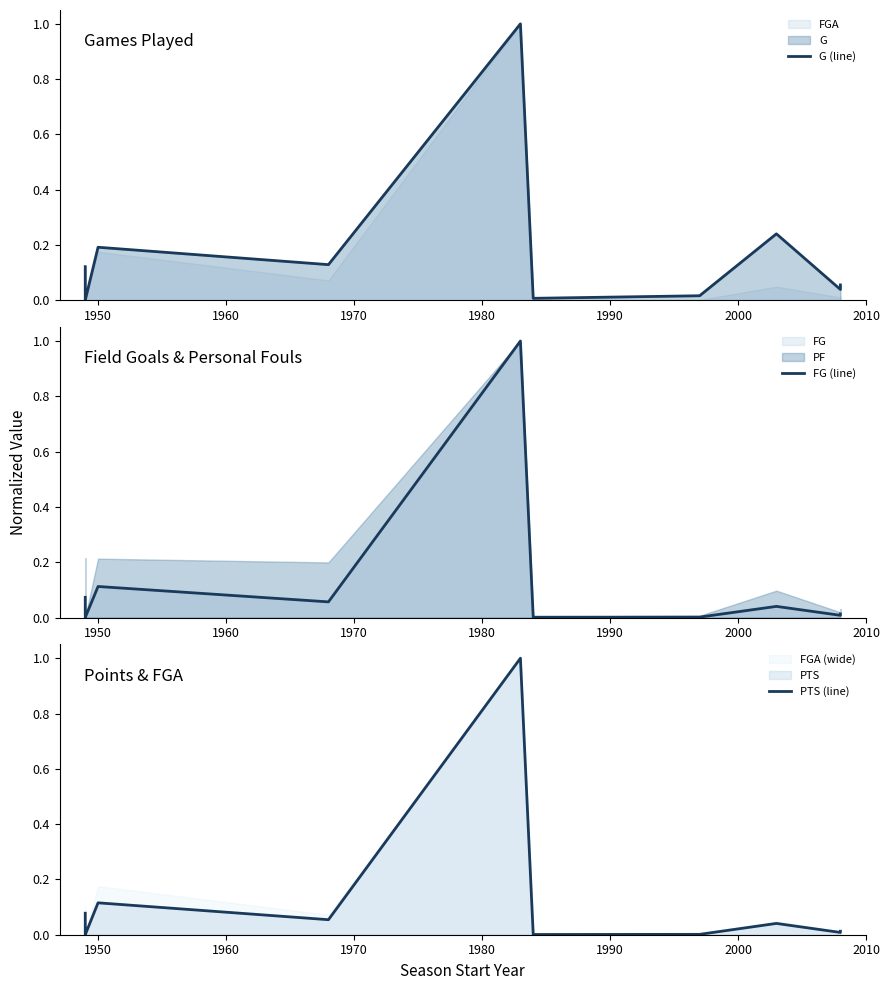

How many lines are shown in the chart?

3